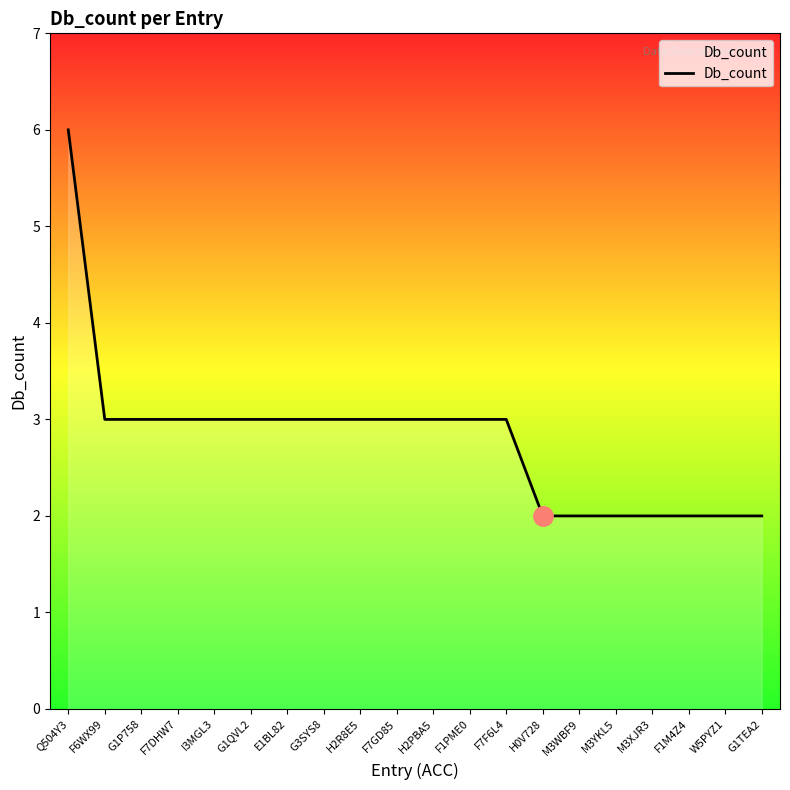

Reading right to left, list all the values displayed in this chart.

2	2	2	2	2	2	2	3	3	3	3	3	3	3	3	3	3	3	3	6